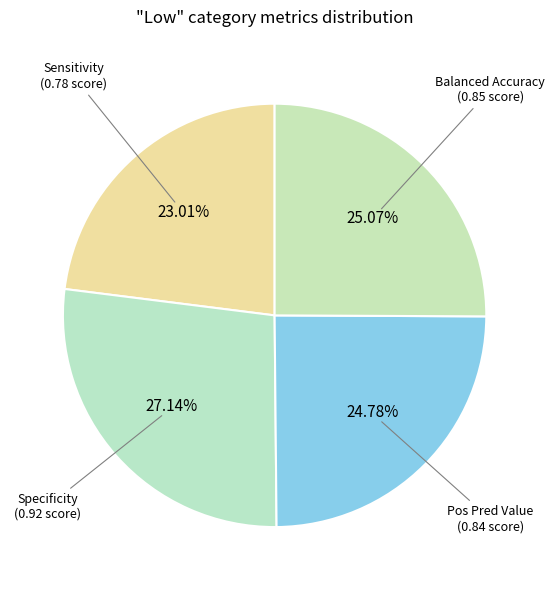

Count the number of slices in the pie.

4